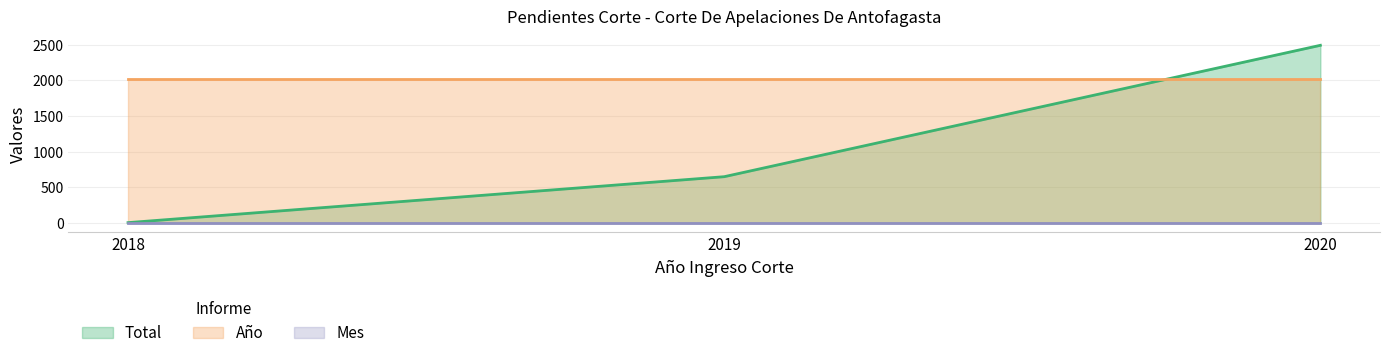

How many lines are shown in the chart?

3